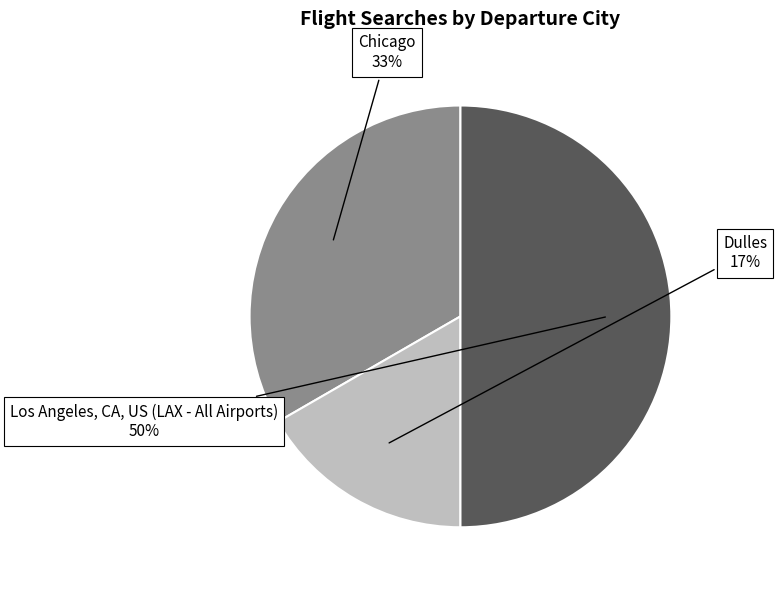

The Dulles slice represents 17% of the pie. True or false?

True